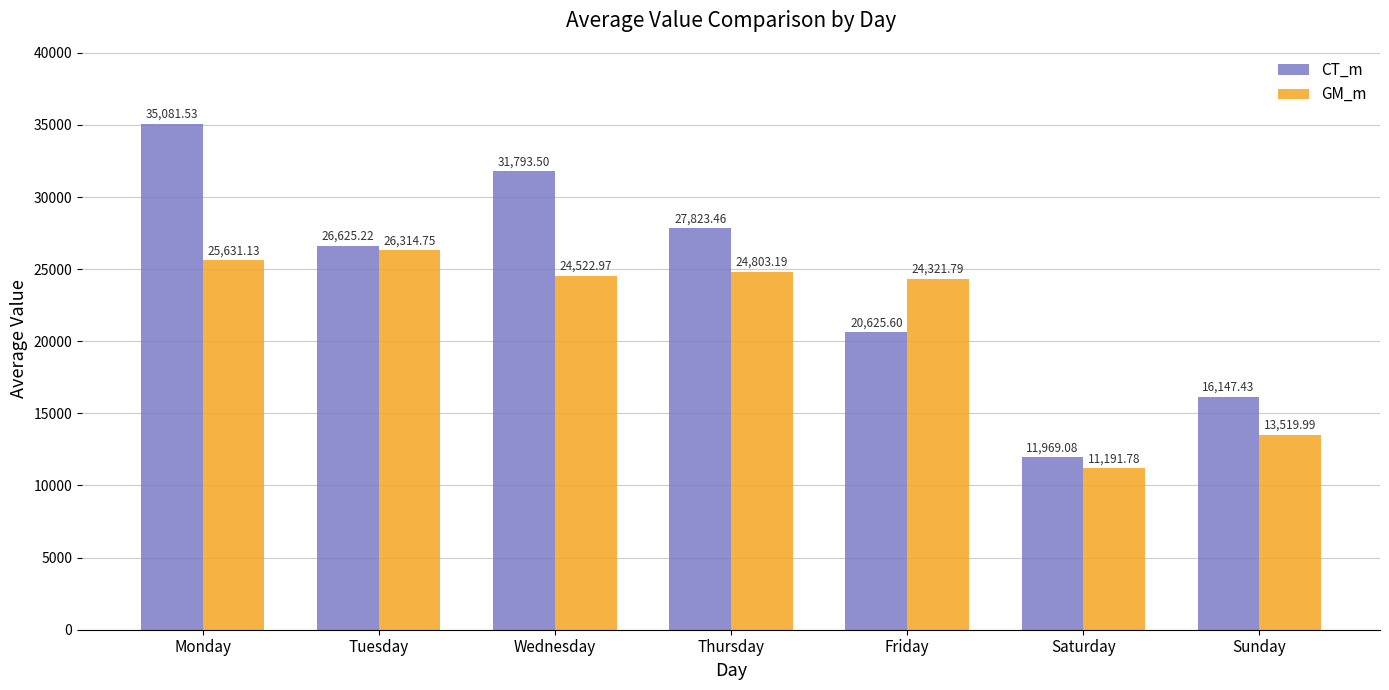

At which category is the sum across all series the highest?

Monday